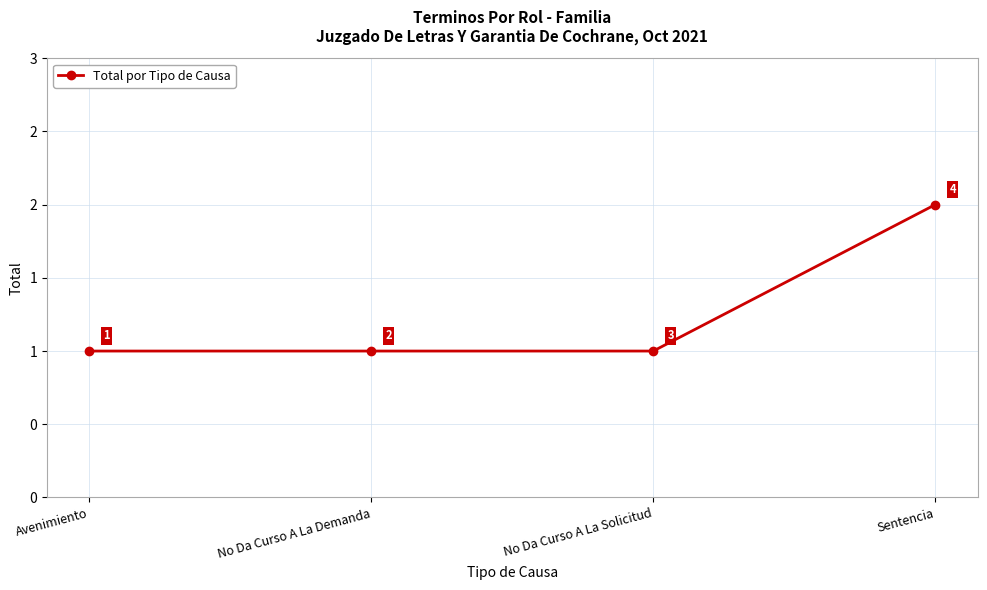

What is the sum of all values?

5